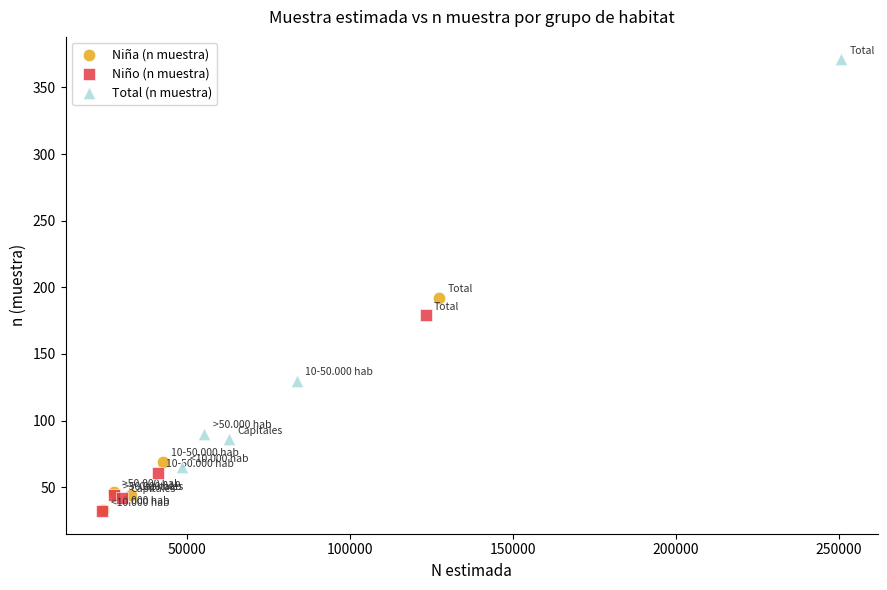

Which series has the largest Y range (max minus min)?

Total (n muestra)